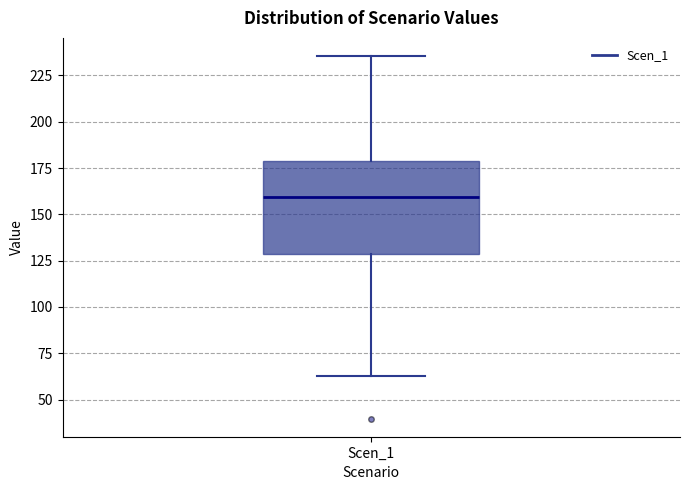

Transcribe this box plot: give where the median line is, the range the box spans, and where the two whiskers end, as read against the y-axis. The values are not printed on the chart, so give them approximately, as read against the axis.

median 160, box 130 to 180, whiskers 65 to 235